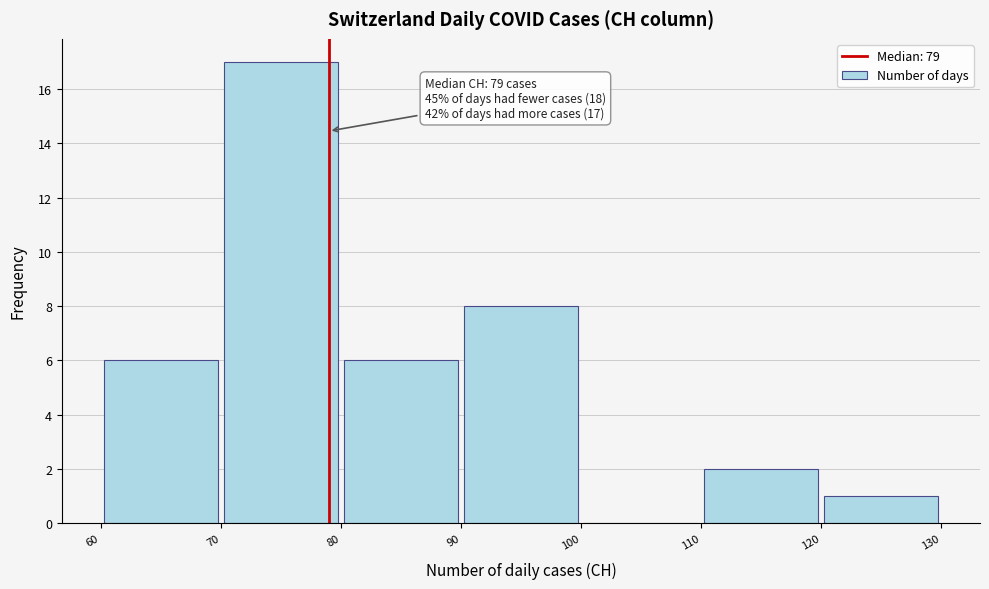

Which range on the x-axis has the tallest bar?

70 to 80